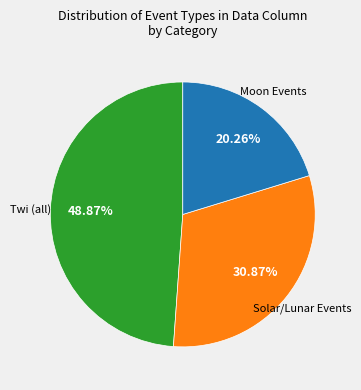

Does any single category account for the majority?

No